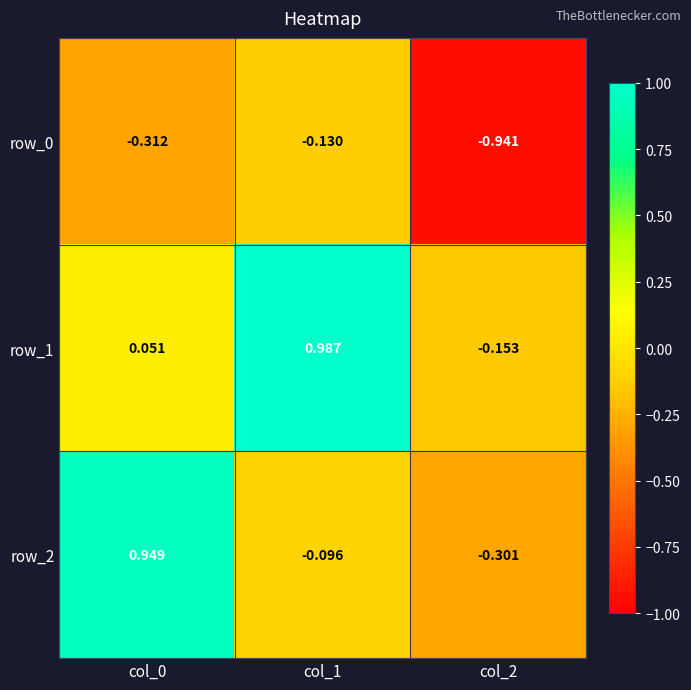

Which series has the widest spread of values?

row_2